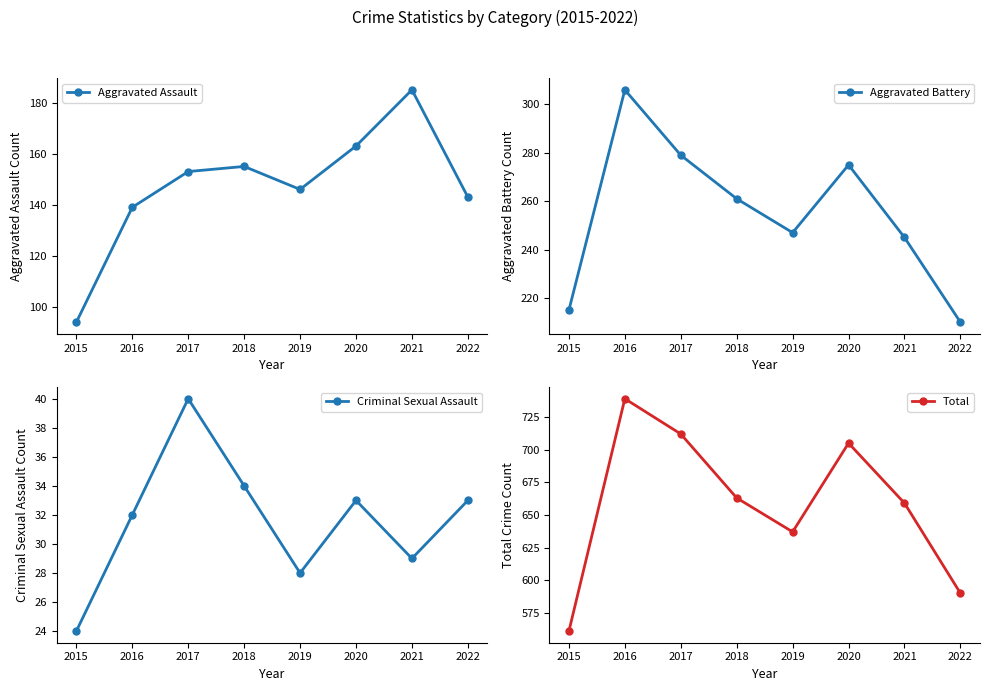

What is the highest value of the Total series?

739